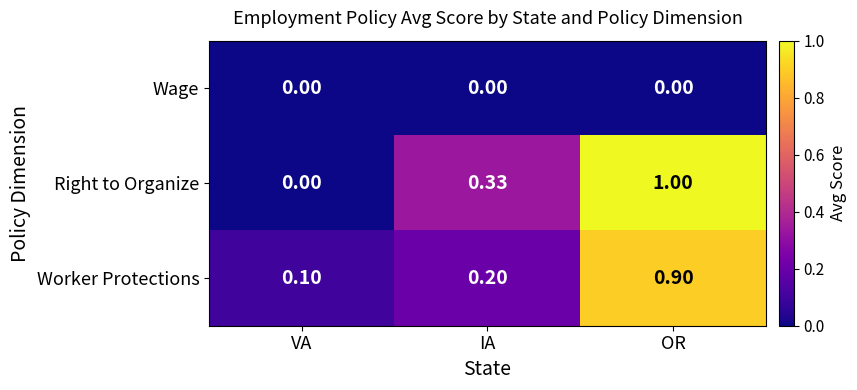

Is the value of Worker Protections at IA greater than the value of Right to Organize at VA?

Yes